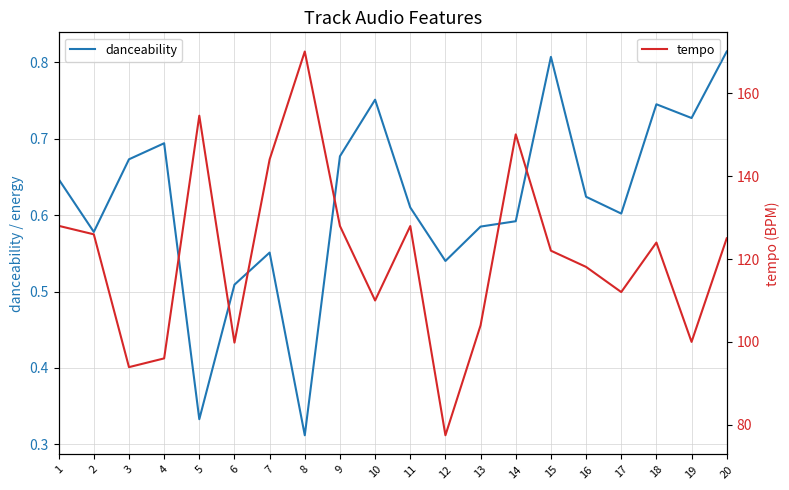

At 18, list the series in order from smallest to largest.

danceability, tempo